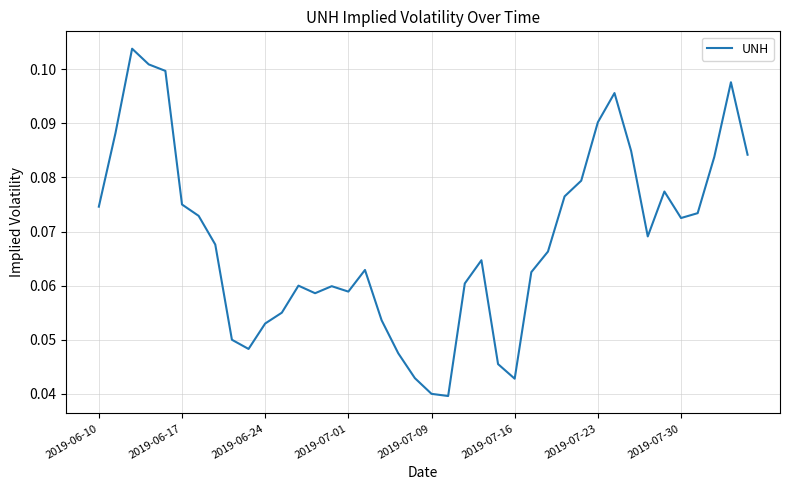

How many lines are shown in the chart?

1